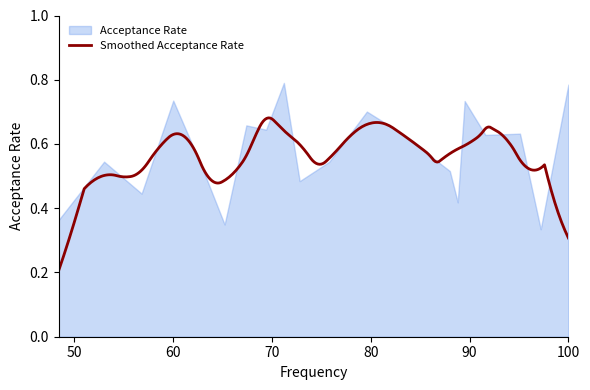

True or false: there are more than 0 points higher than both neighbors.

True